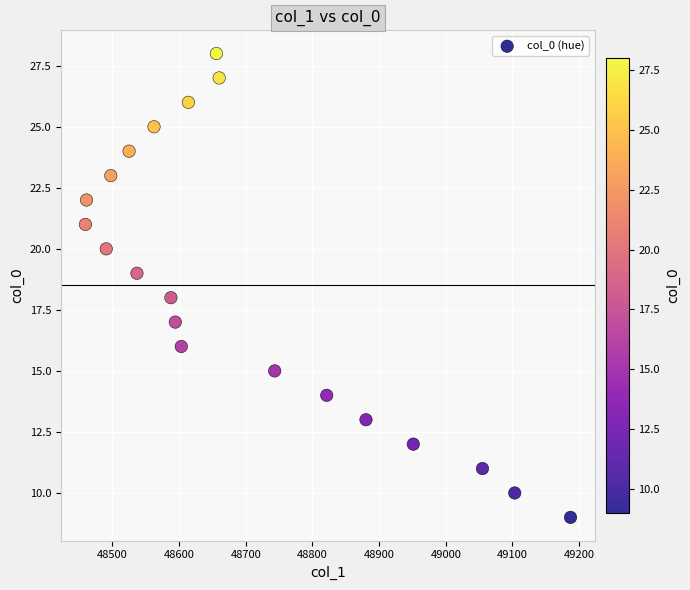

What is the range of Y values (max minus min)?

19